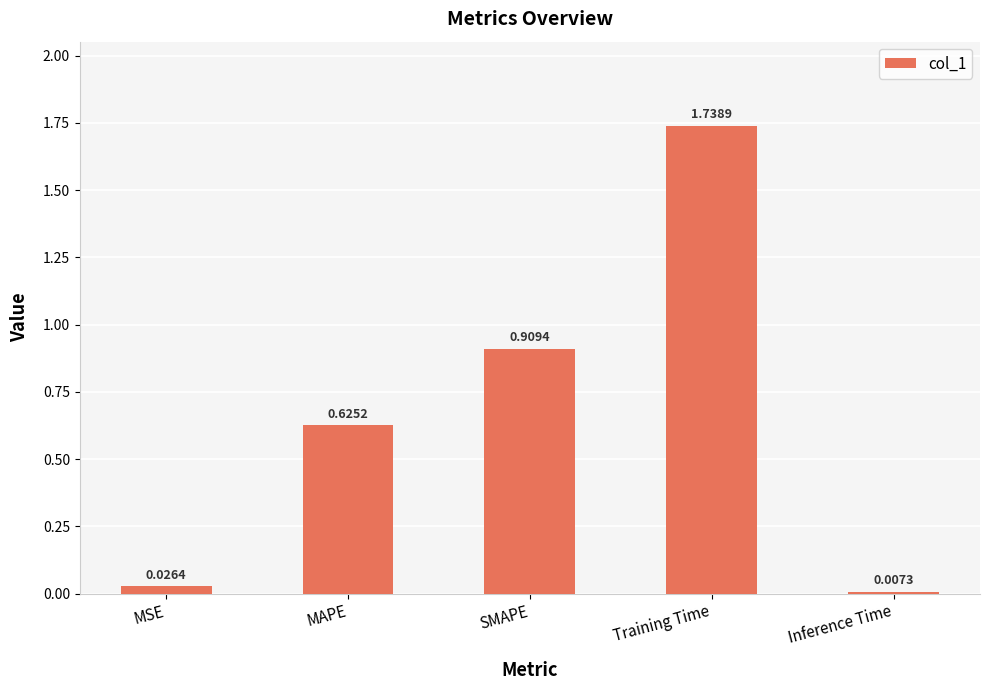

Which label corresponds to the largest value in the chart?

Training Time